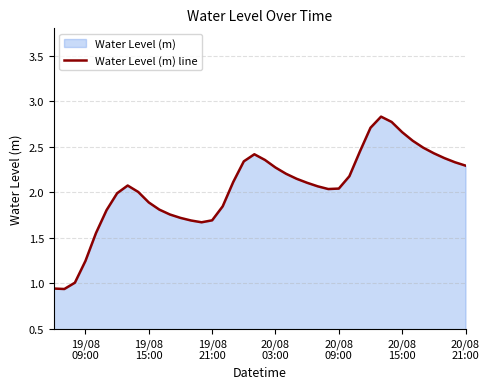

Reading right to left, list all the values displayed in this chart.

2.3	2.3	2.4	2.4	2.5	2.6	2.7	2.8	2.8	2.7	2.4	2.2	2.0	2.0	2.1	2.1	2.1	2.2	2.3	2.4	2.4	2.3	2.1	1.8	1.7	1.7	1.7	1.7	1.8	1.8	1.9	2.0	2.1	2.0	1.8	1.6	1.2	1.0	0.9	0.9